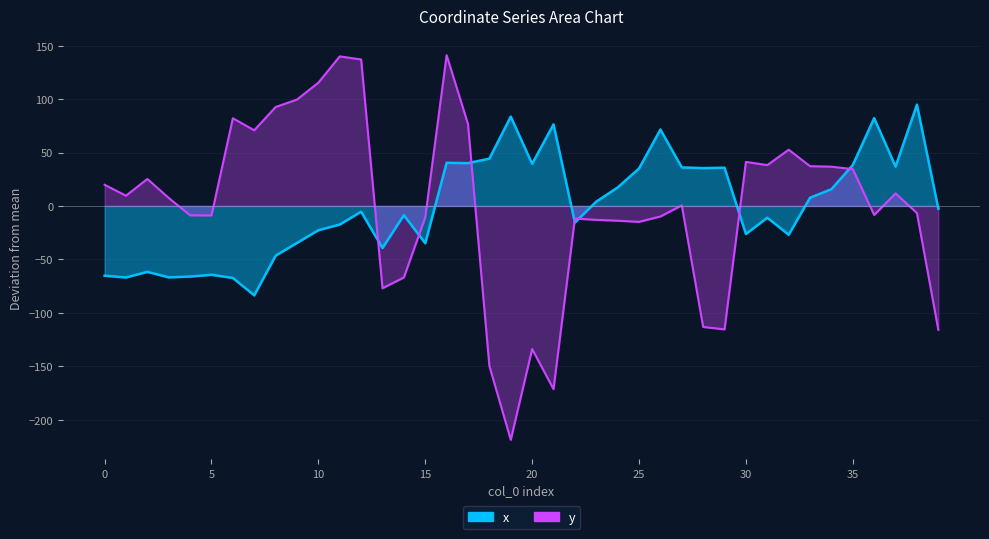

Rank the categories by x value from lowest to highest.

7, 6, 1, 3, 4, 0, 5, 2, 8, 13, 15, 9, 32, 30, 10, 11, 22, 31, 14, 12, 39, 23, 33, 34, 24, 25, 28, 29, 27, 37, 35, 20, 17, 16, 18, 26, 21, 36, 19, 38